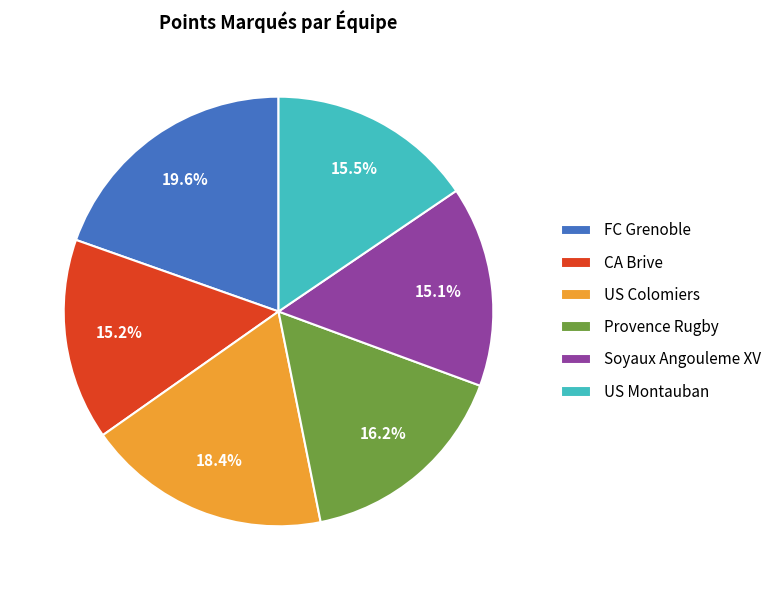

Is it true that CA Brive is 5% of the pie?

False